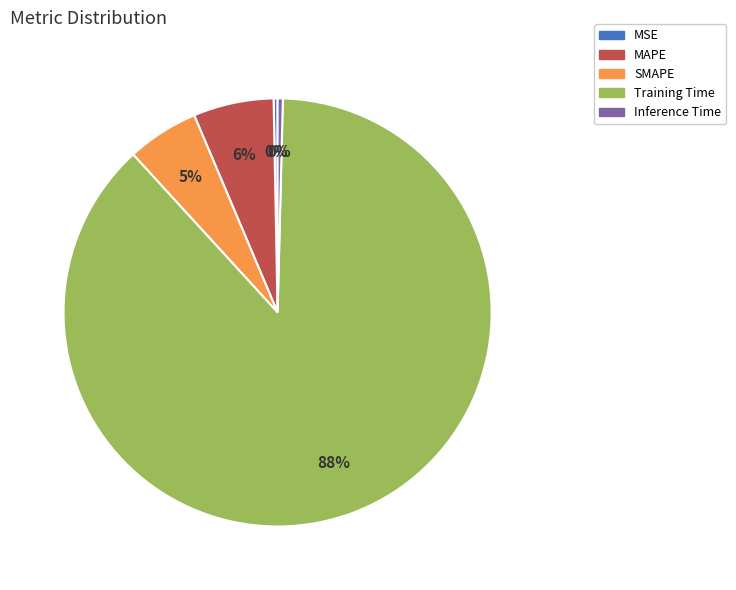

Is MAPE the majority of the pie?

No